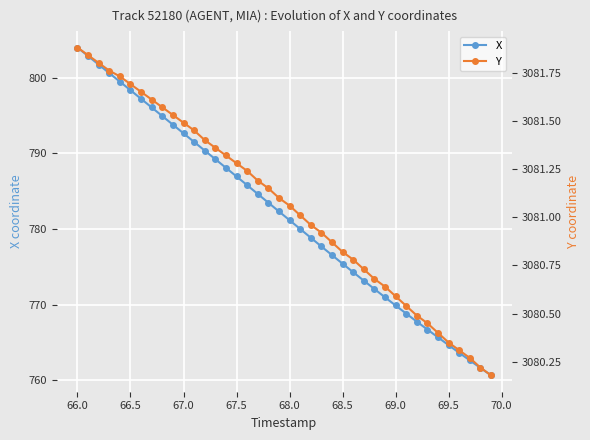

True or false: X has more than 1 interior local peaks.

False